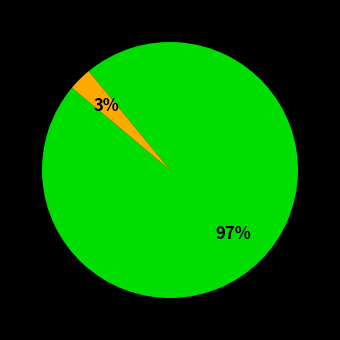

Is there any slice that represents more than half of the pie?

Yes